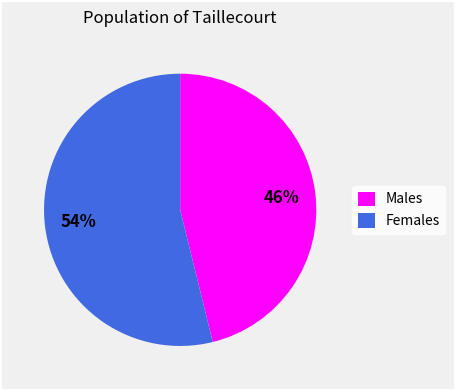

Rank the categories by value from highest to lowest.

Females, Males